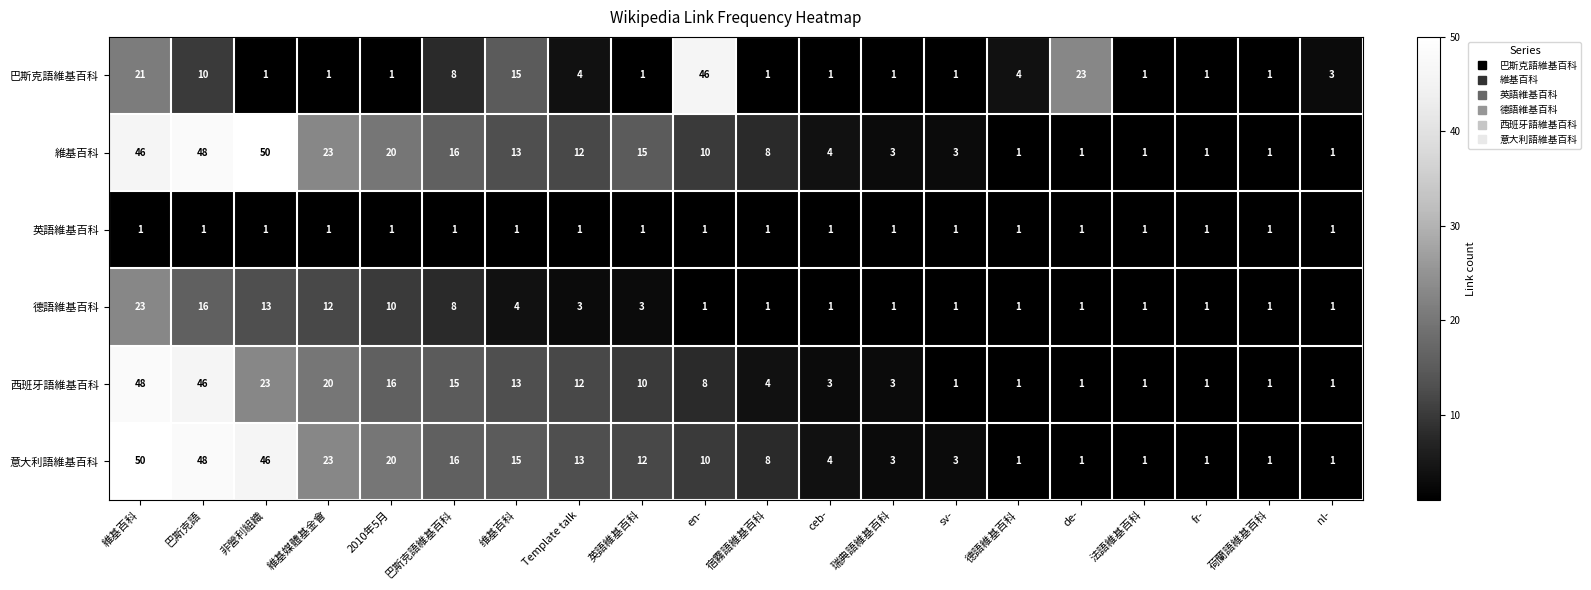

At which category is the sum across all series the highest?

維基百科